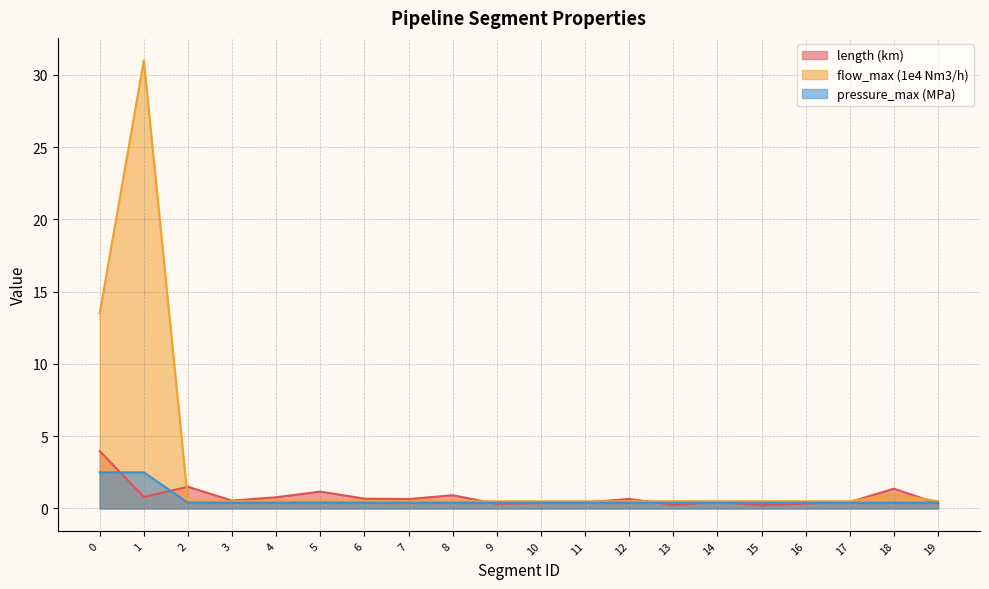

Rank the categories by length (km) value from highest to lowest.

0, 2, 18, 5, 8, 1, 4, 6, 12, 7, 3, 14, 17, 11, 10, 19, 16, 9, 13, 15